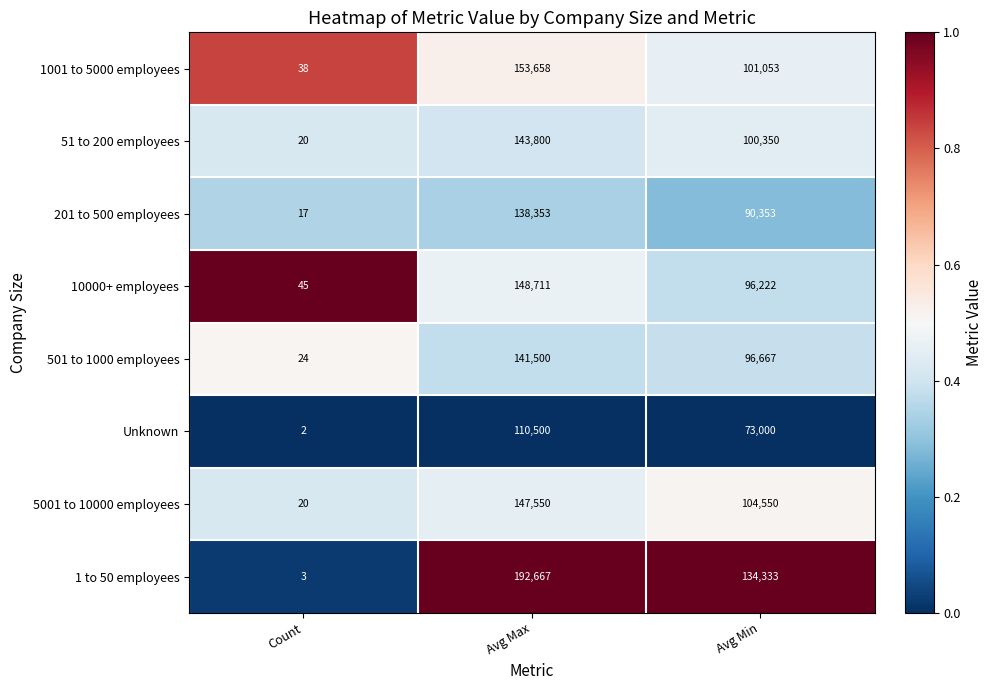

What is the highest value of the 51 to 200 employees series?

143800